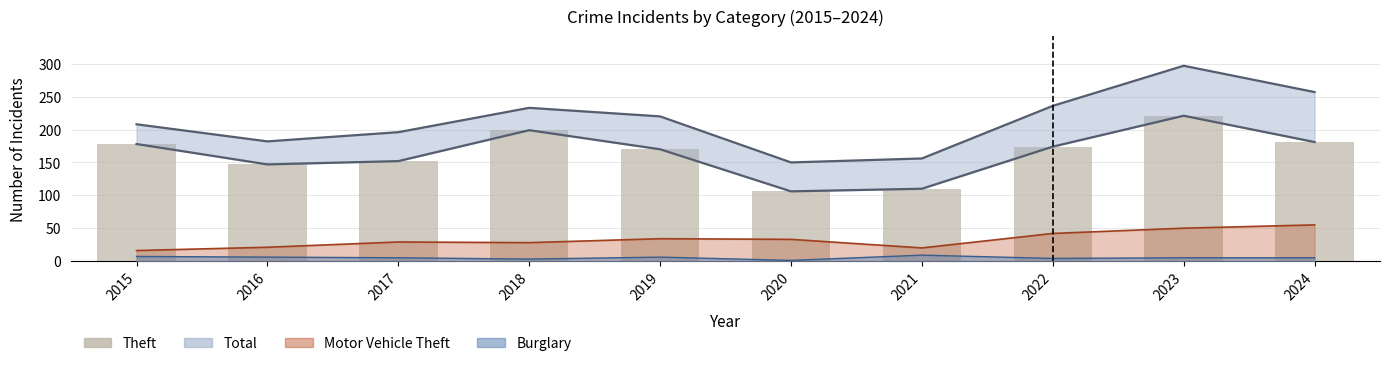

Where does the data first go above 174?

2015